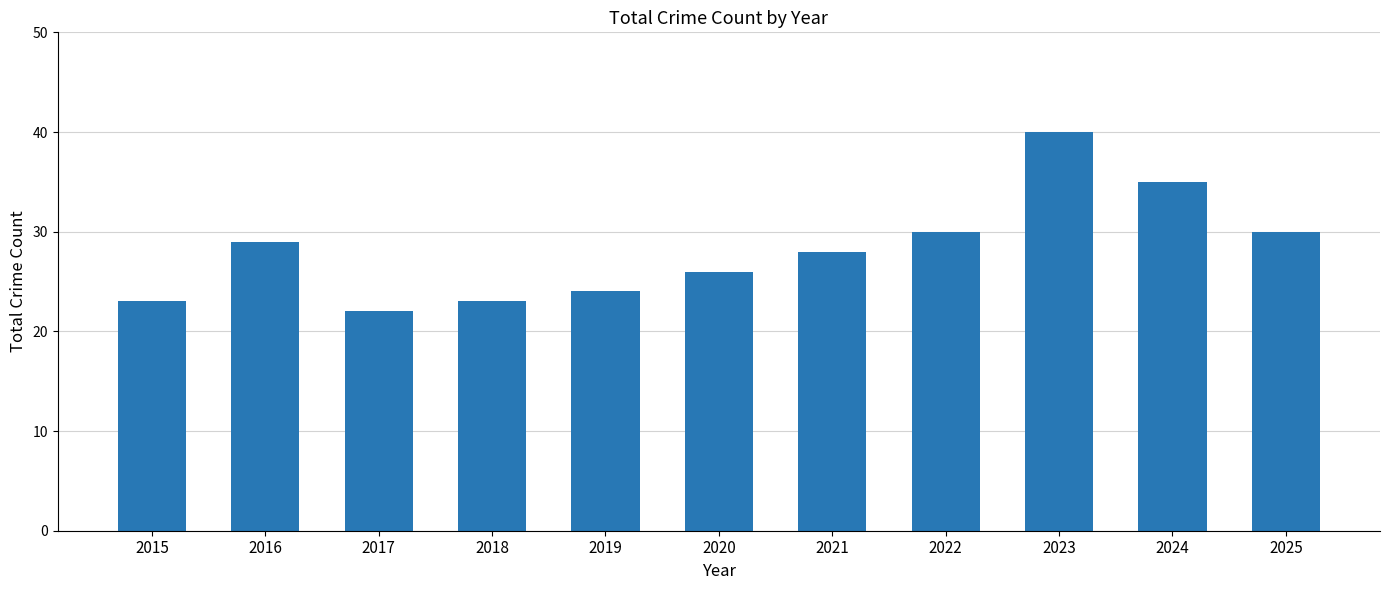

Is it true that the value at 2017 is 39?

False